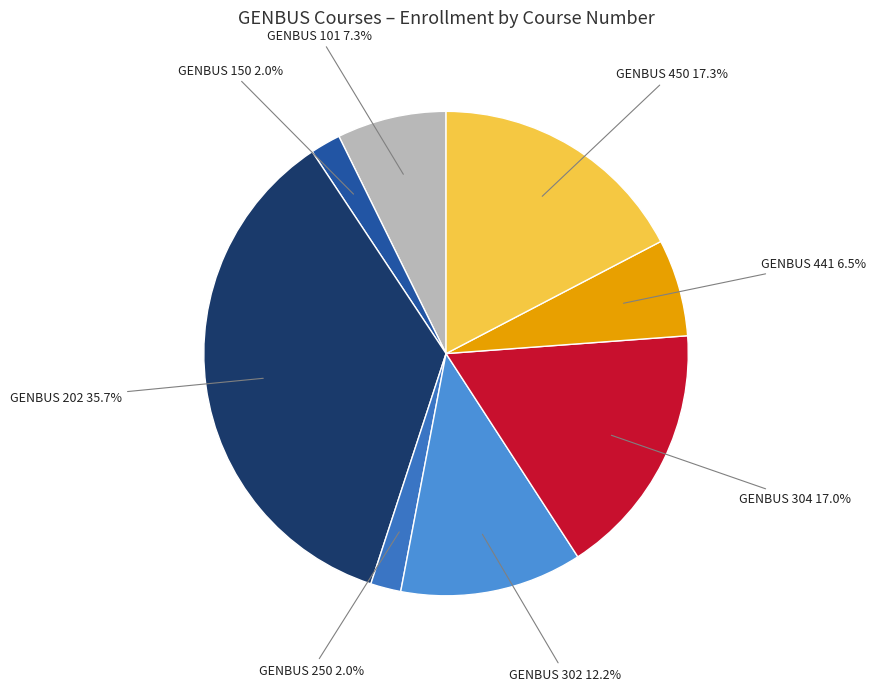

To the nearest percent, what is the difference between the GENBUS 441 and GENBUS 250 slice percentages?

4%